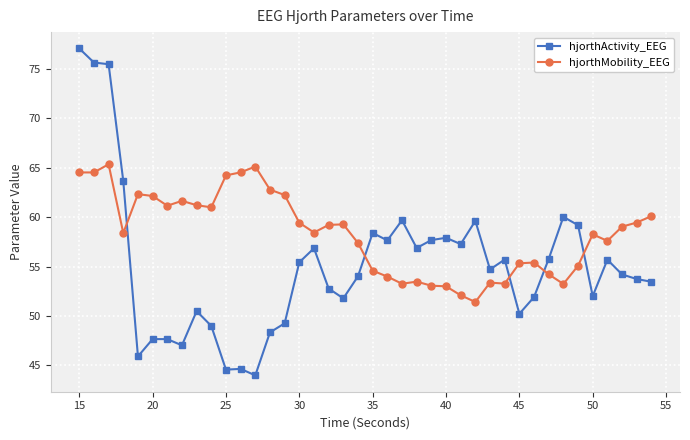

At how many categories does at least one series exceed 66?

3